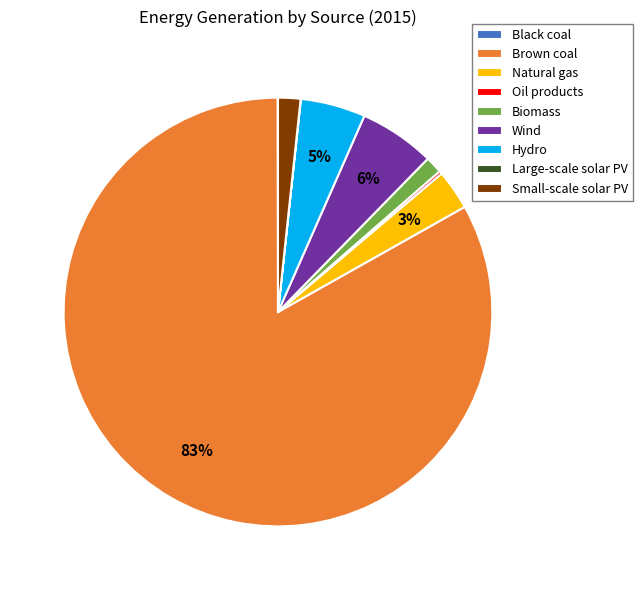

To the nearest percent, what is the combined percentage of Brown coal and Hydro?

88%